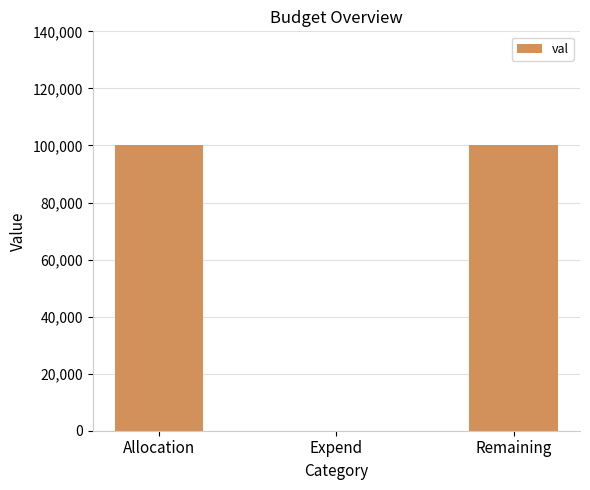

What is the sum of all values?

200000